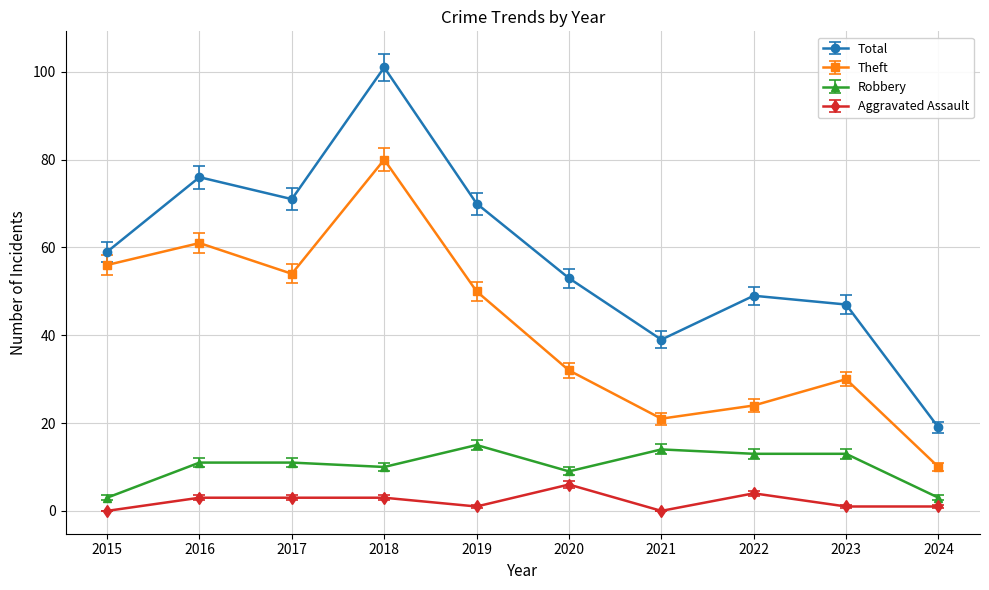

At 2021, list the series in order from largest to smallest.

Total, Theft, Robbery, Aggravated Assault